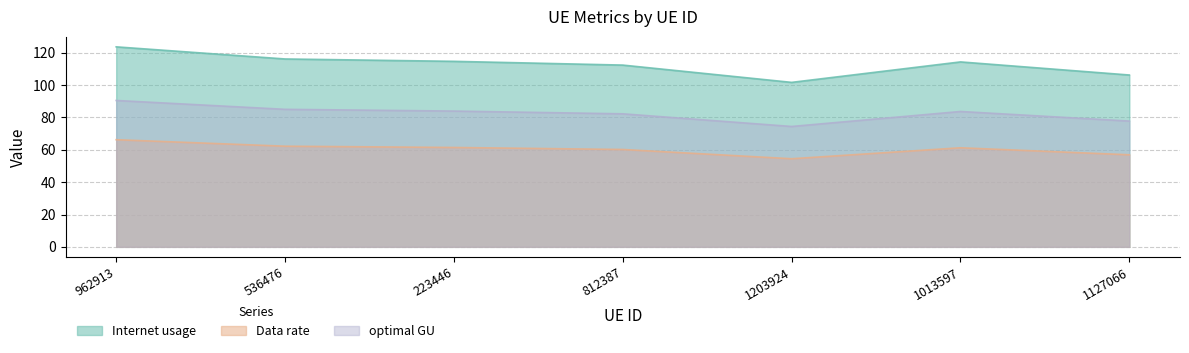

Between 812387 and 1013597, which series saw the biggest shift?

Internet usage